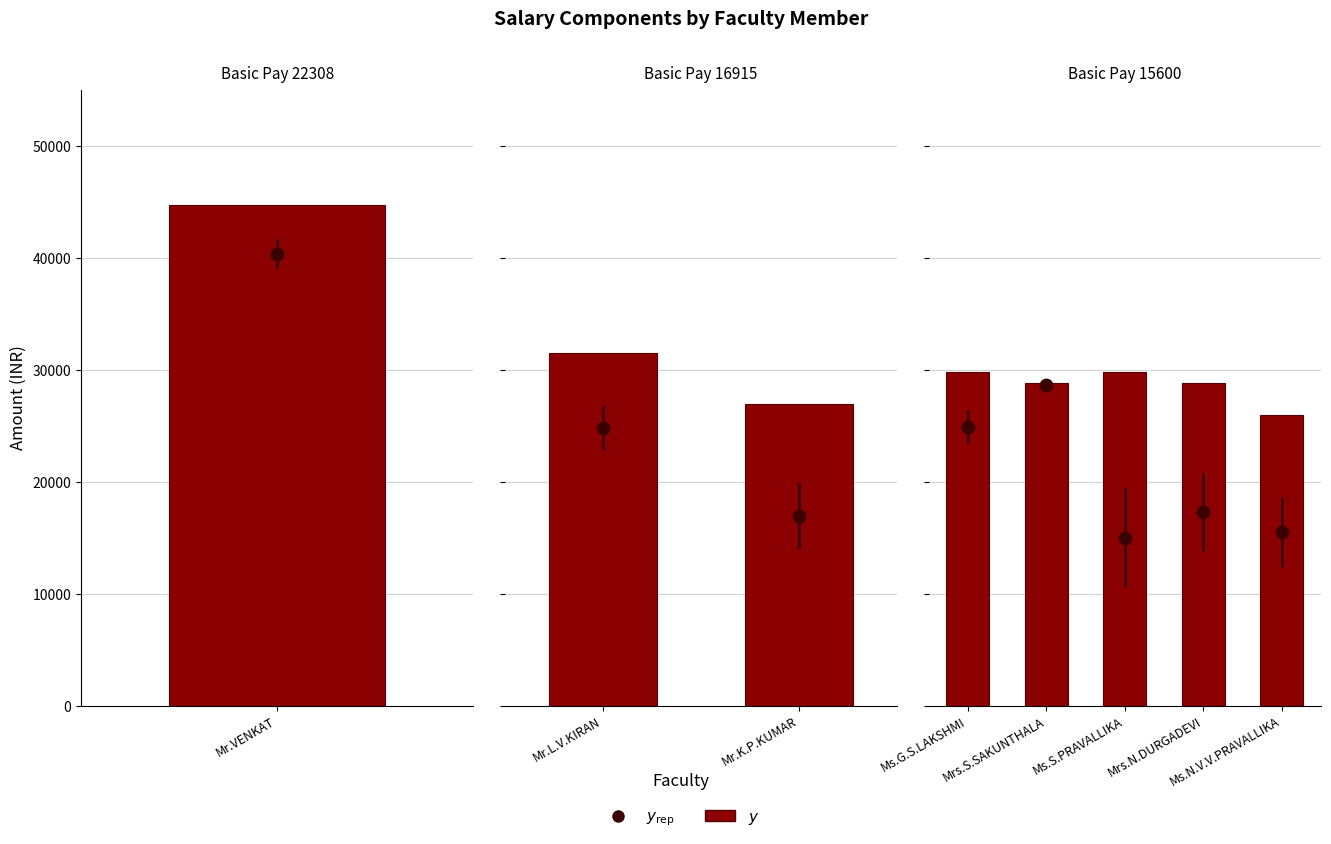

Which series has the largest total across all categories?

y